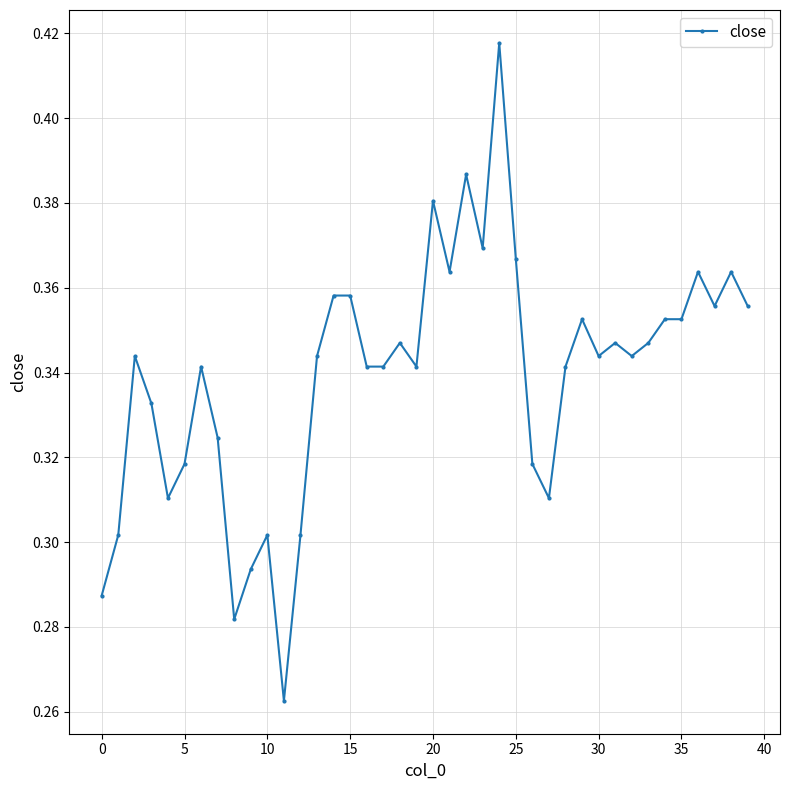

Count the values in the range 0 to 1.

40